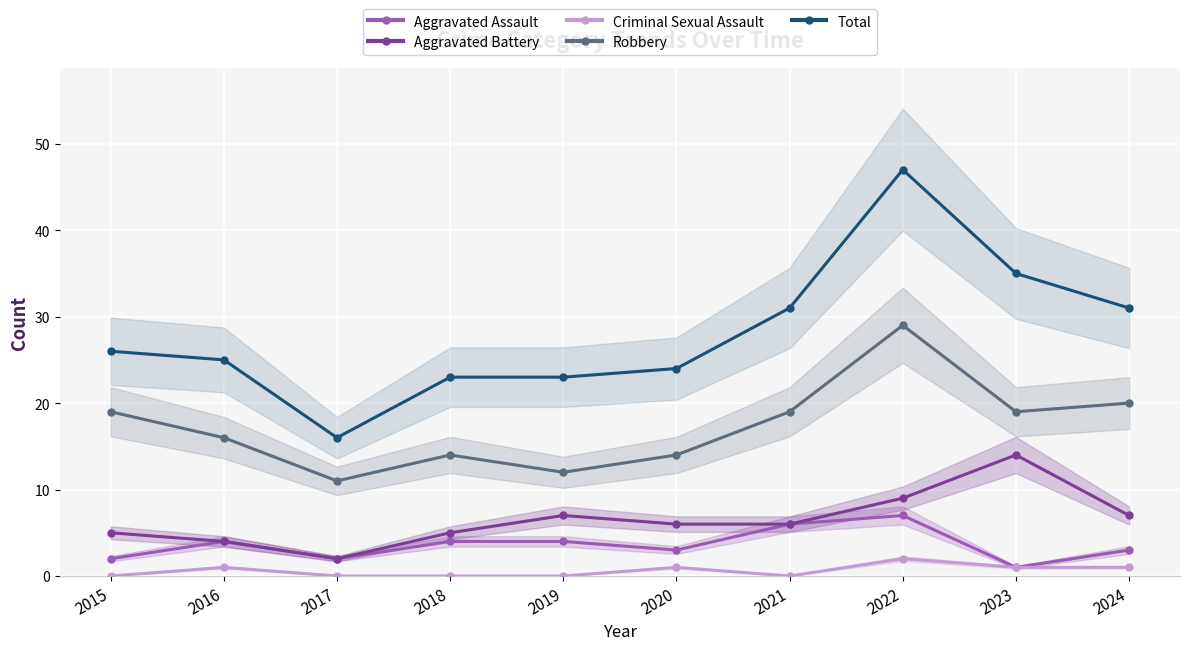

What is the sum of the Total values at 2020 and 2019?

47